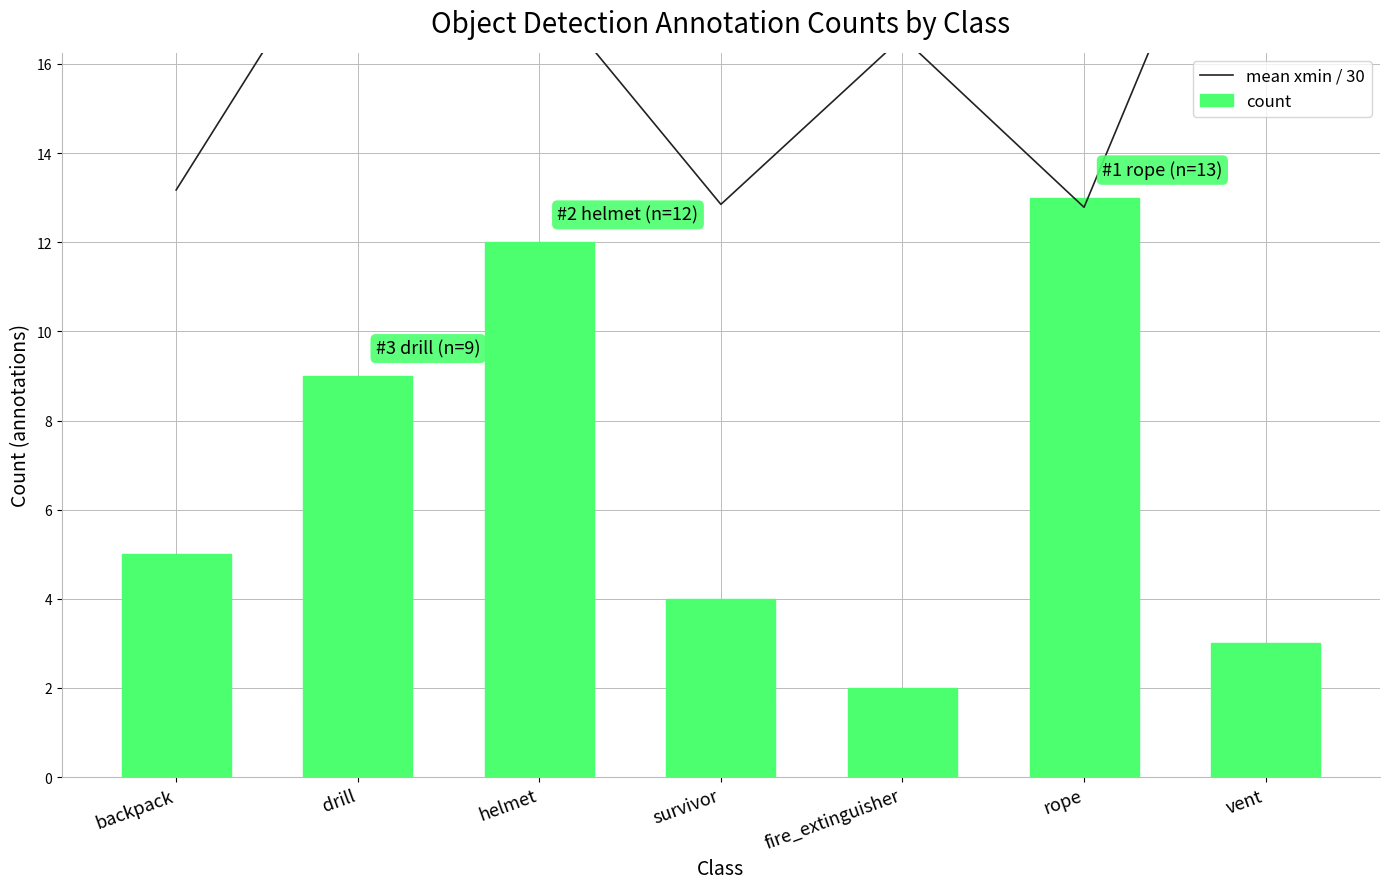

What is the sum of the mean xmin / 30 values at helmet and rope?

30.6